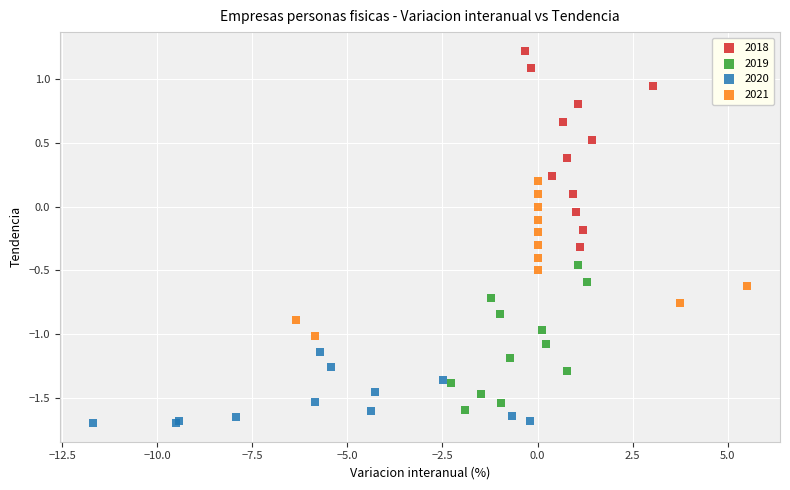

Which series reaches the maximum Y coordinate?

2018